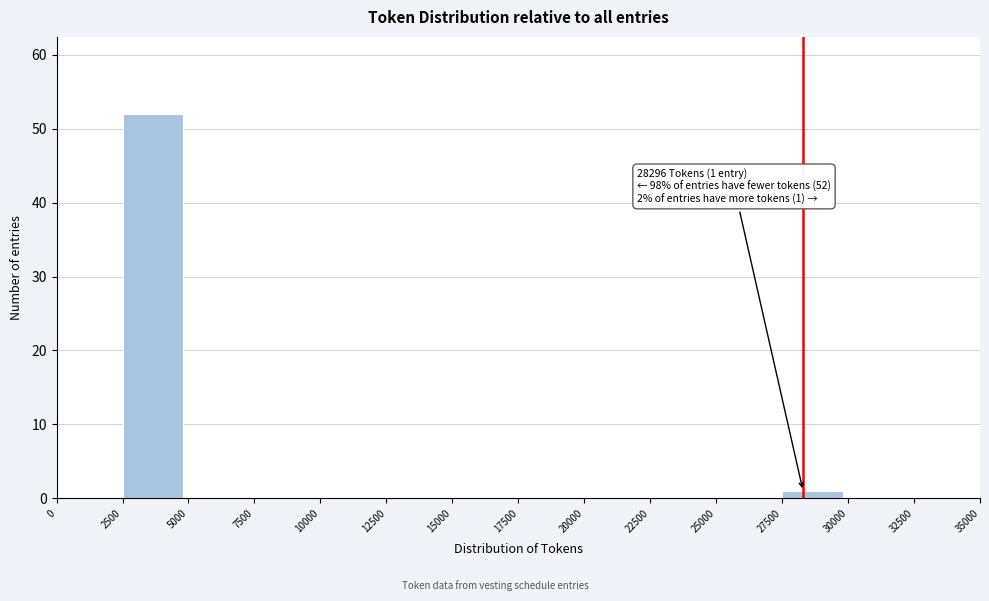

Which range on the x-axis has the tallest bar?

2500 to 5000